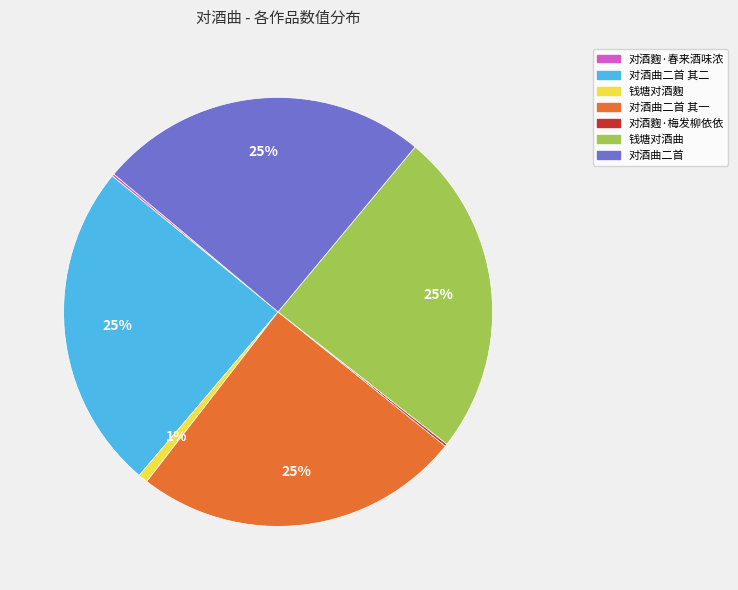

Does any single category account for the majority?

No